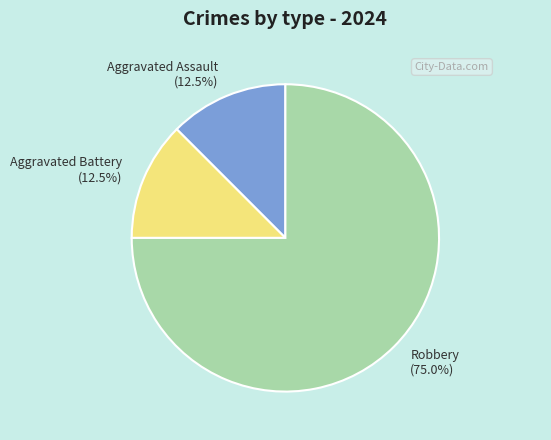

The Robbery slice represents 63% of the pie. True or false?

False